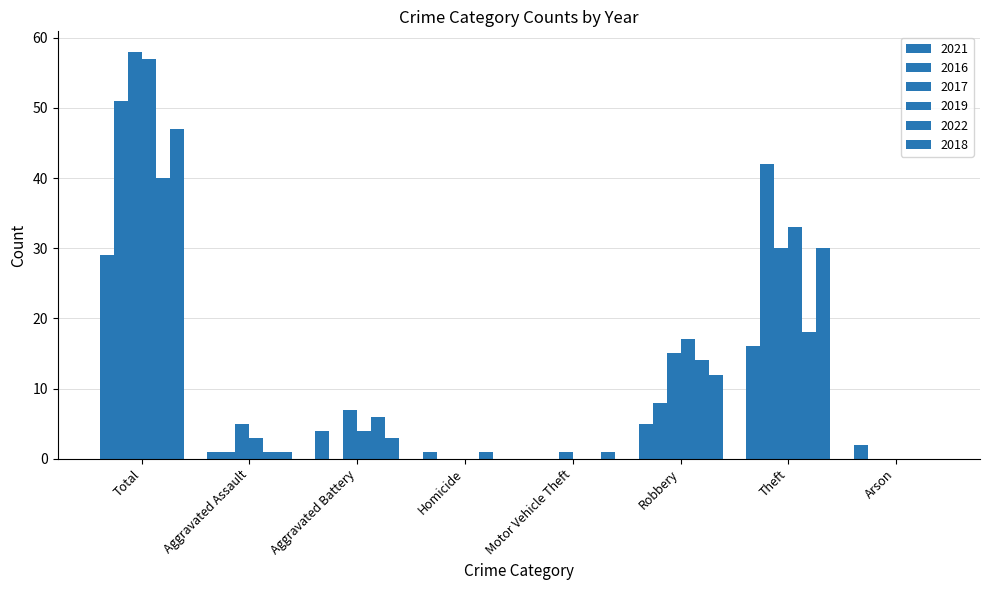

Which series has the largest total across all categories?

2017